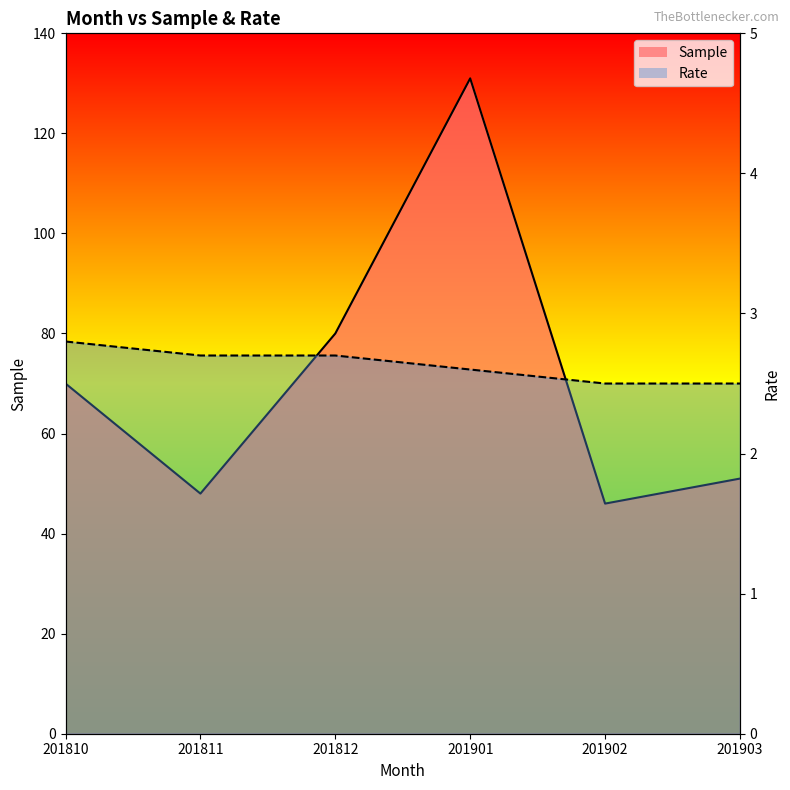

True or false: Sample and Rate intersect in this chart.

False